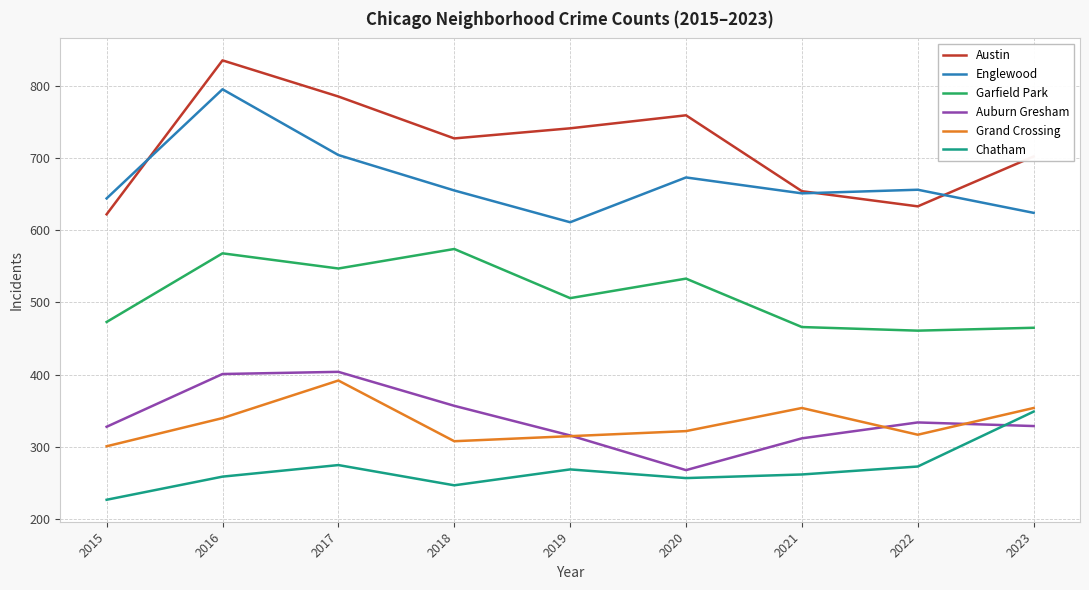

At 2016, list the series in order from smallest to largest.

Chatham, Grand Crossing, Auburn Gresham, Garfield Park, Englewood, Austin